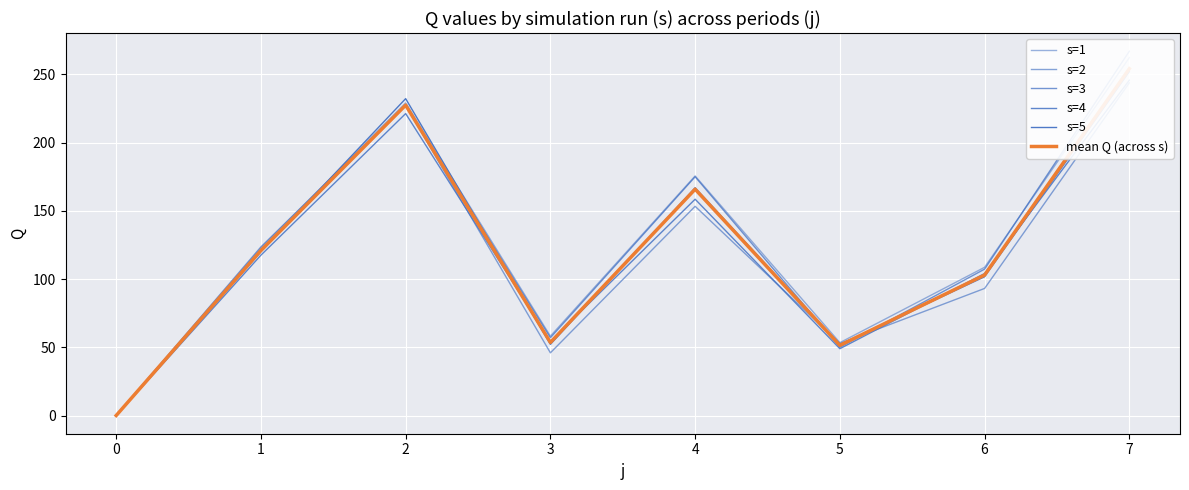

What are all the series names shown in the legend?

s=1, s=2, s=3, s=4, s=5, mean Q (across s)